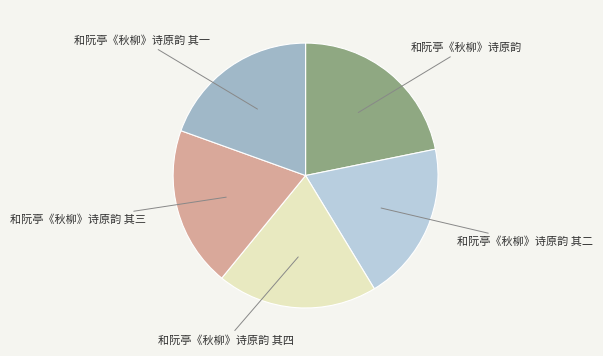

Approximately how many times larger is the value at 和阮亭《秋柳》诗原韵 其一 compared to 和阮亭《秋柳》诗原韵 其二?

1.0